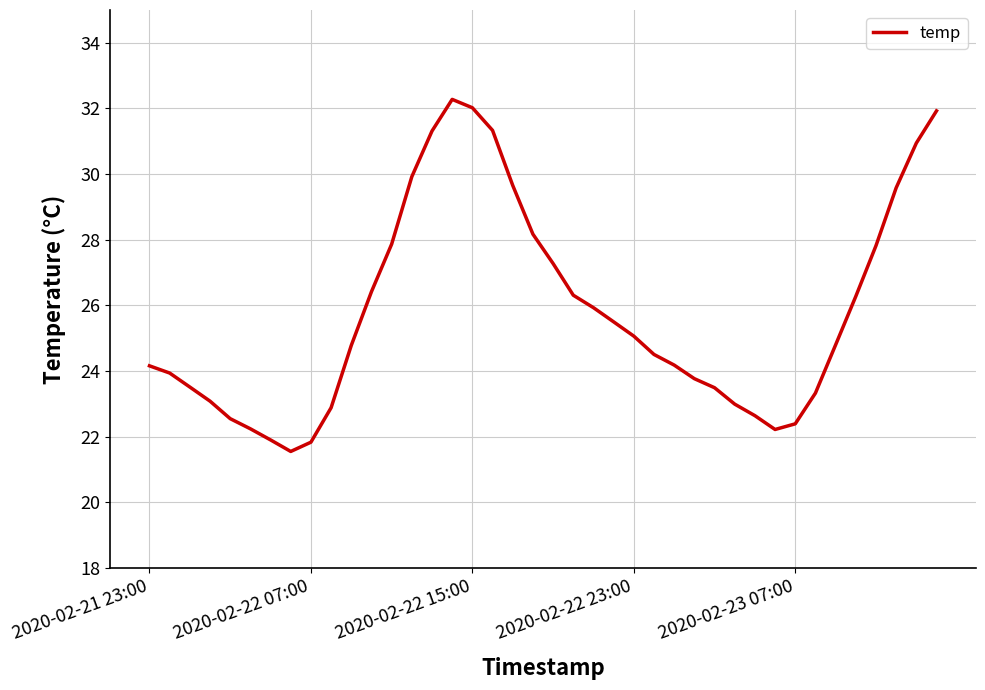

What is the difference between the maximum and minimum values?

10.7